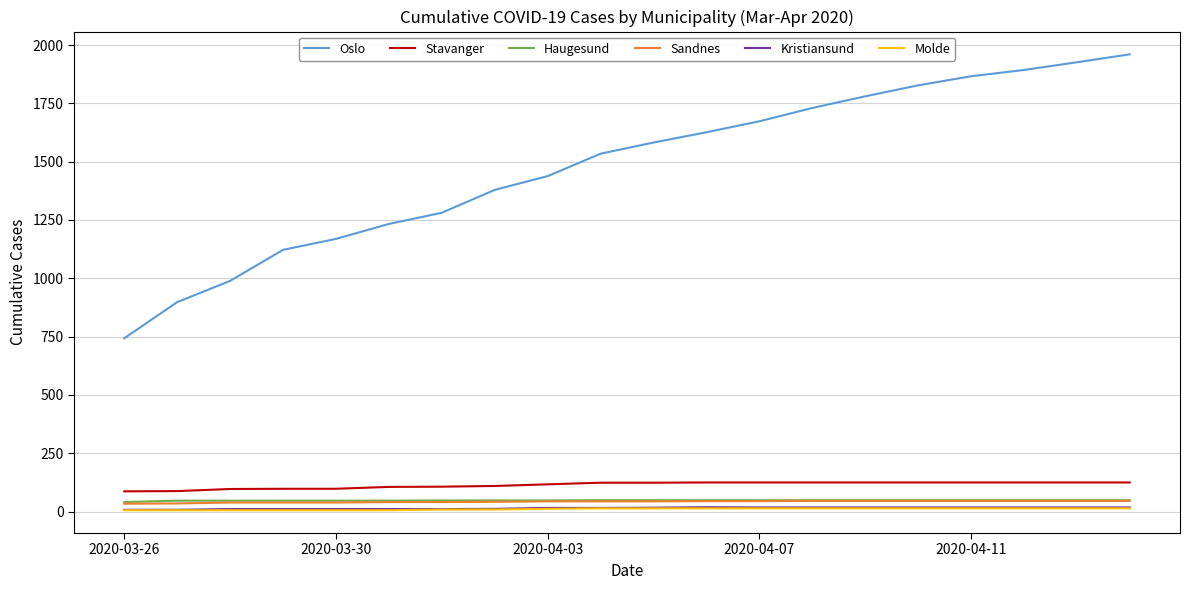

Which series has the largest total across all categories?

Oslo